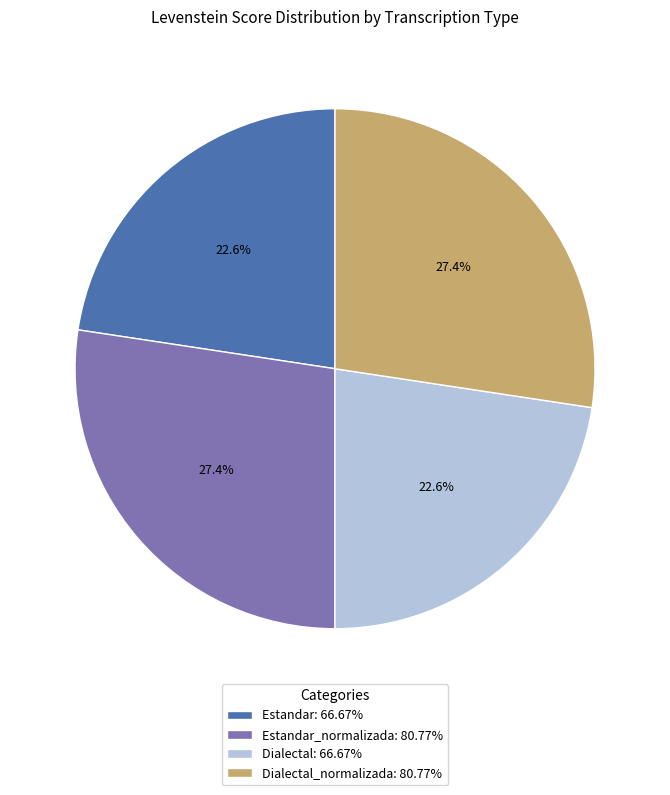

Combined, what portion of the pie is Dialectal_normalizada: 80.77% and Estandar_normalizada: 80.77%?

54.8%